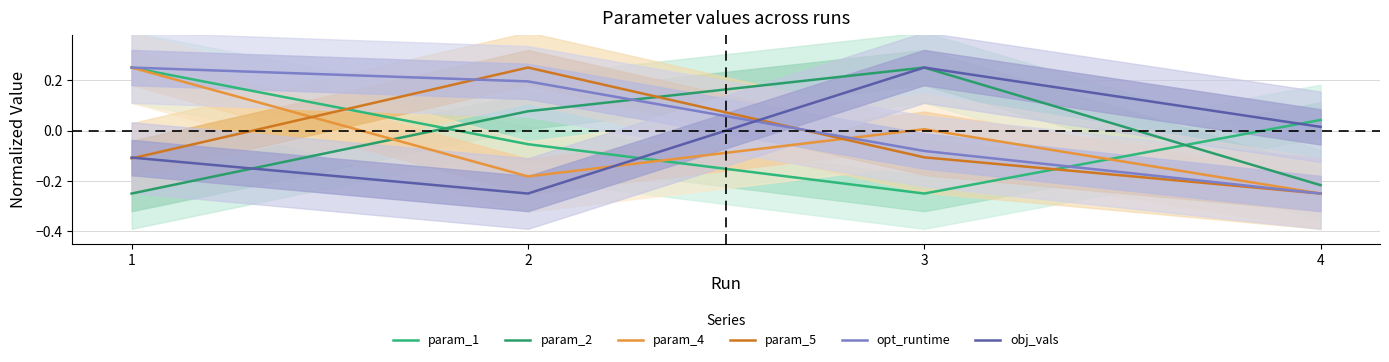

Is it true that param_5 equals -0.4 at 4?

False